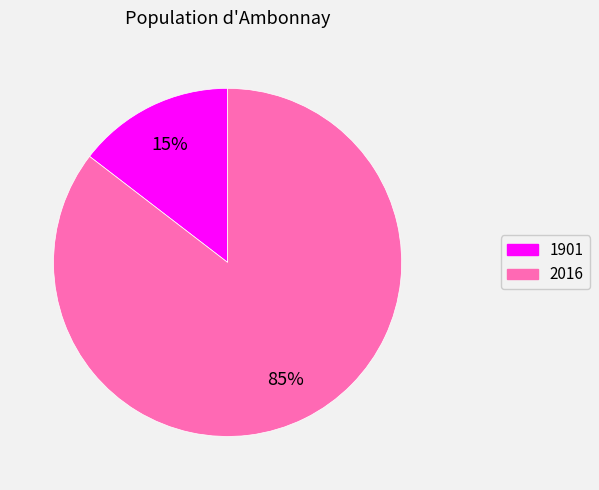

Which category has the biggest portion of the pie?

2016